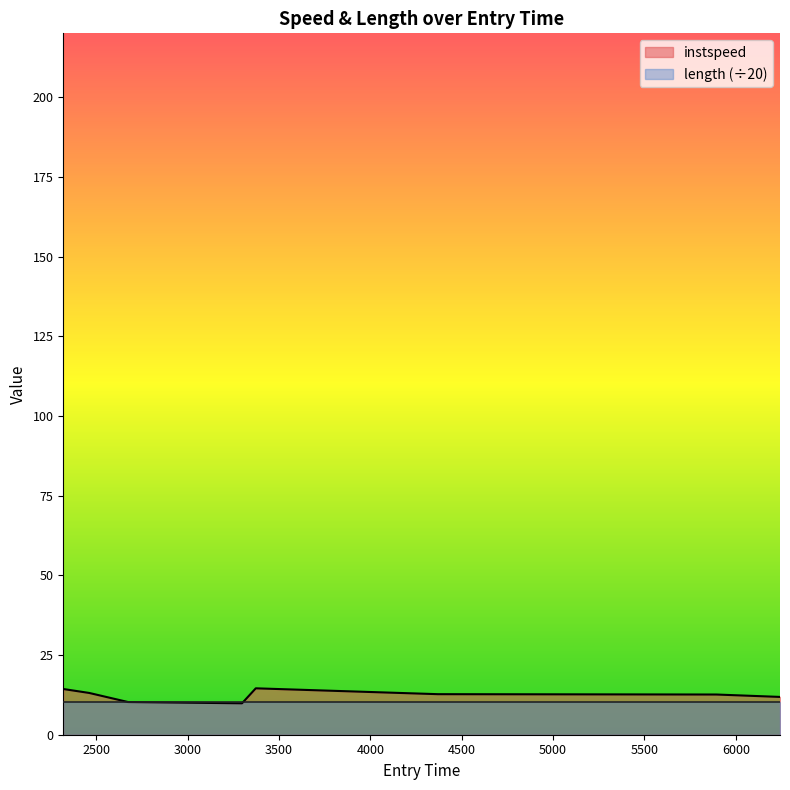

Is it true that the value at 4369.498139131066 is 12.7?

True